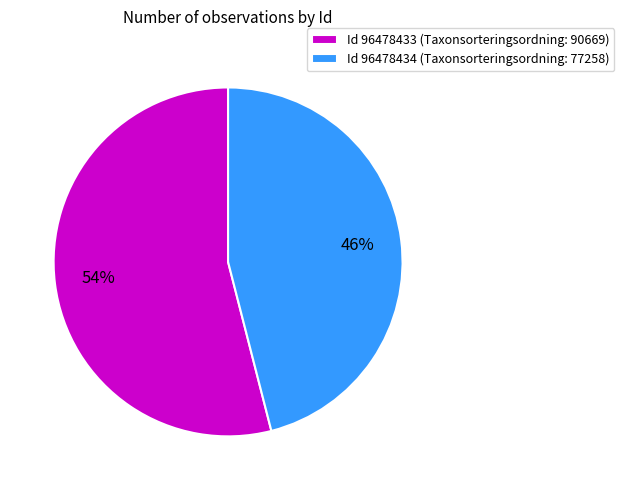

Which slice represents more than half of the pie?

Id 96478433 (Taxonsorteringsordning: 90669)